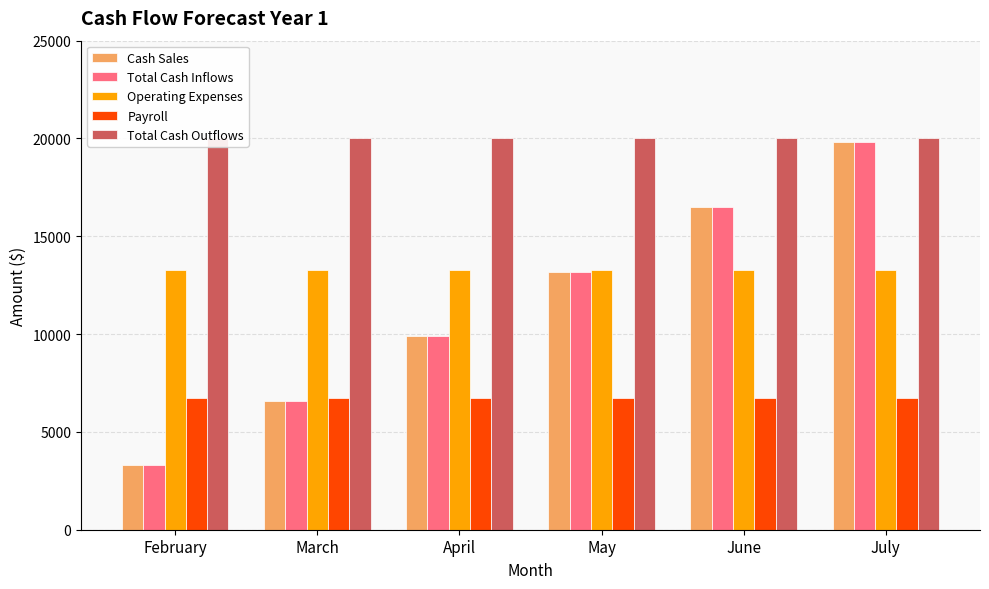

At which category does the chart reach its peak across all series?

February